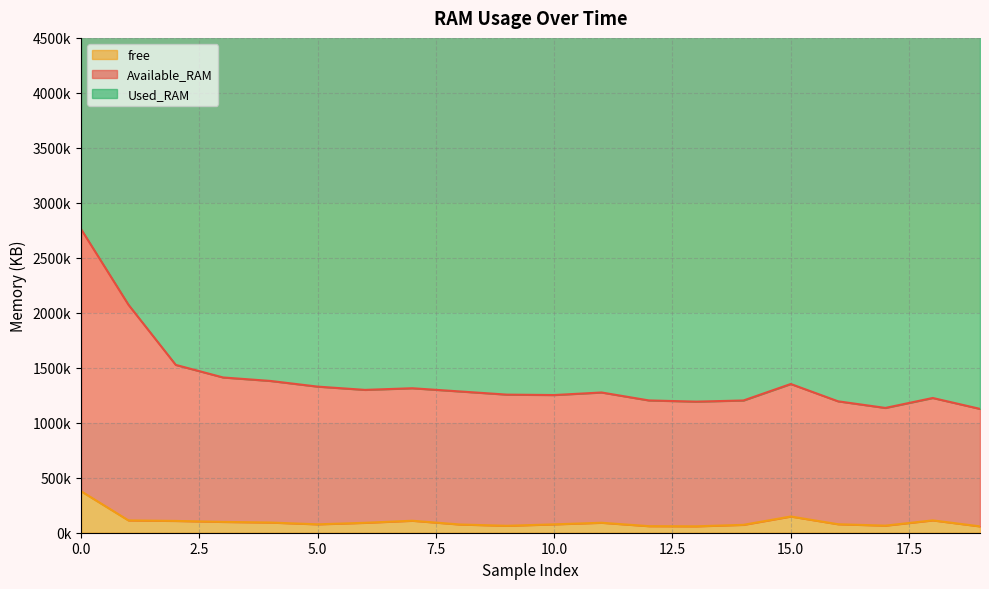

What position from the left is 5.0?

3